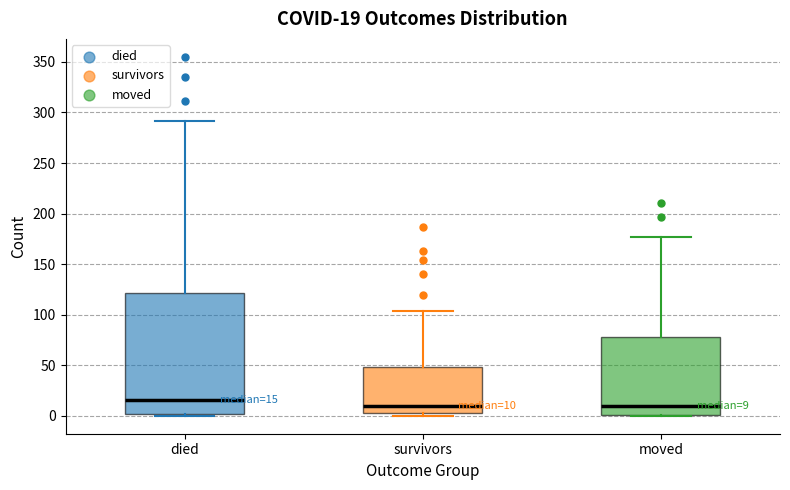

Which box is the tallest, from its lower edge to its upper edge?

died